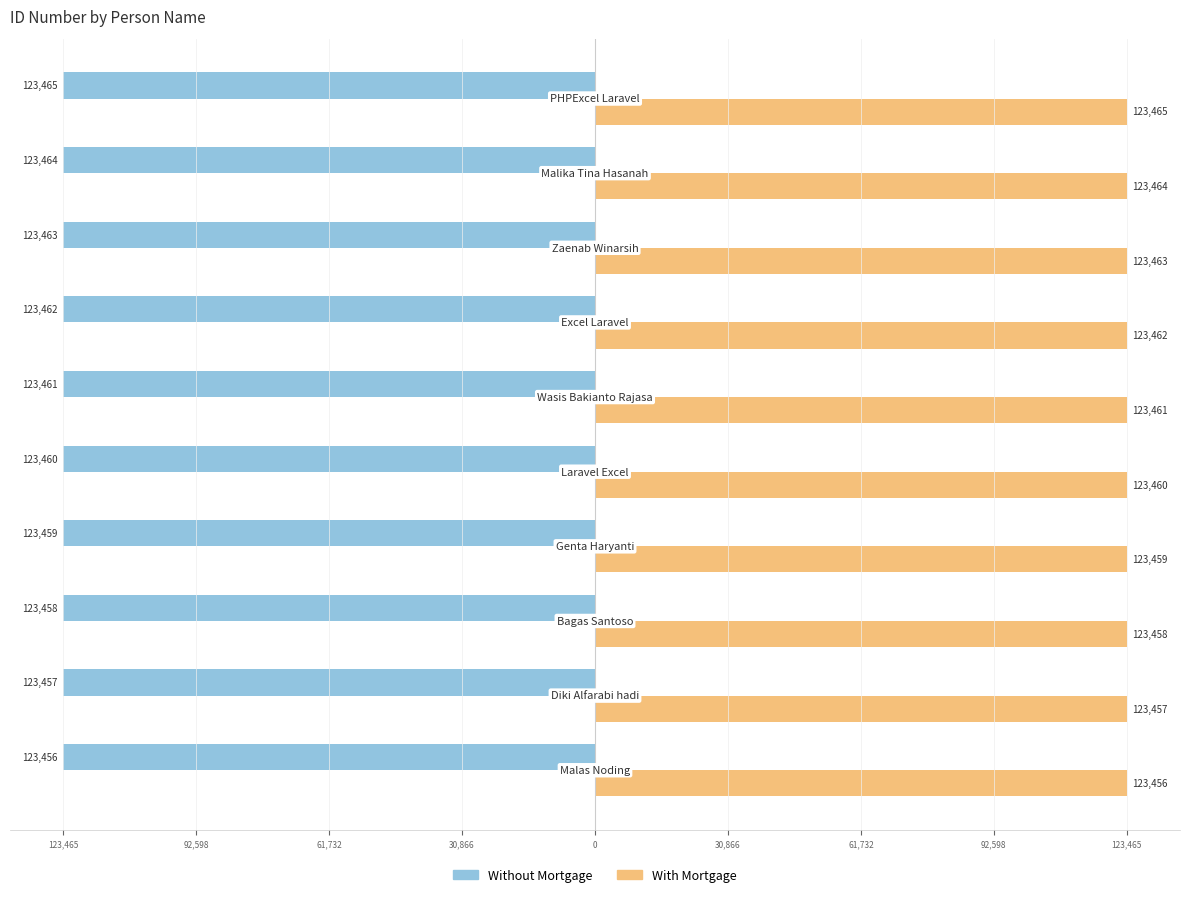

What are all the series names shown in the legend?

Without Mortgage, With Mortgage